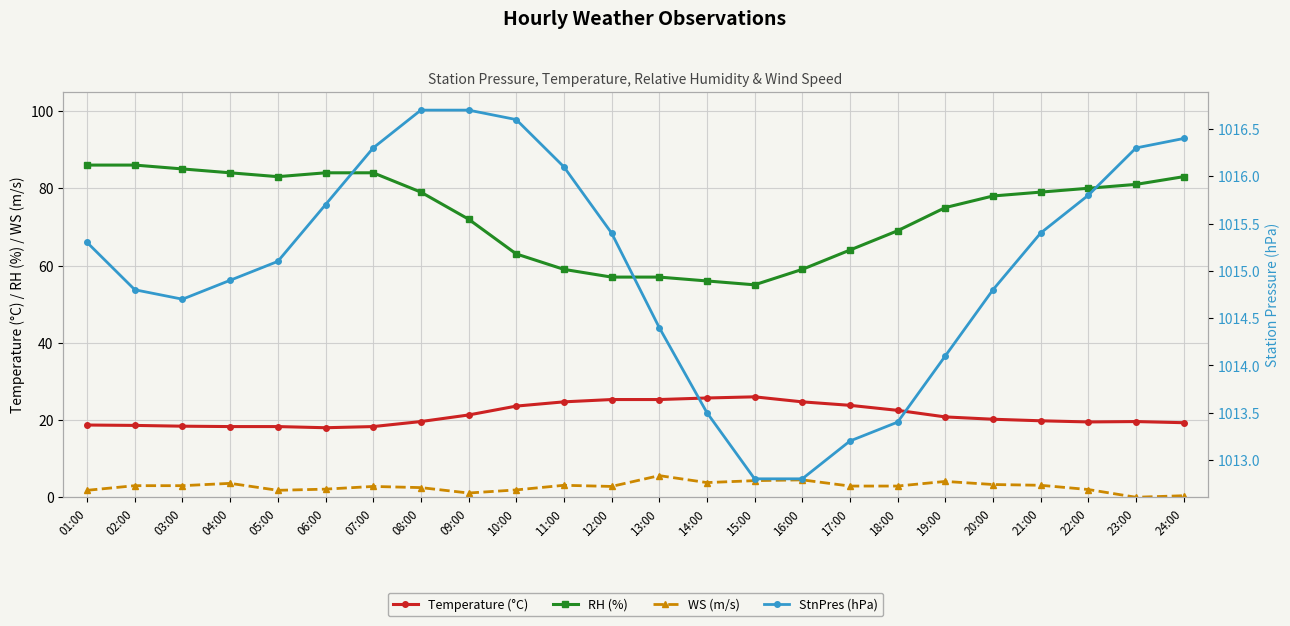

How many interior local peaks does the WS (m/s) series have?

6